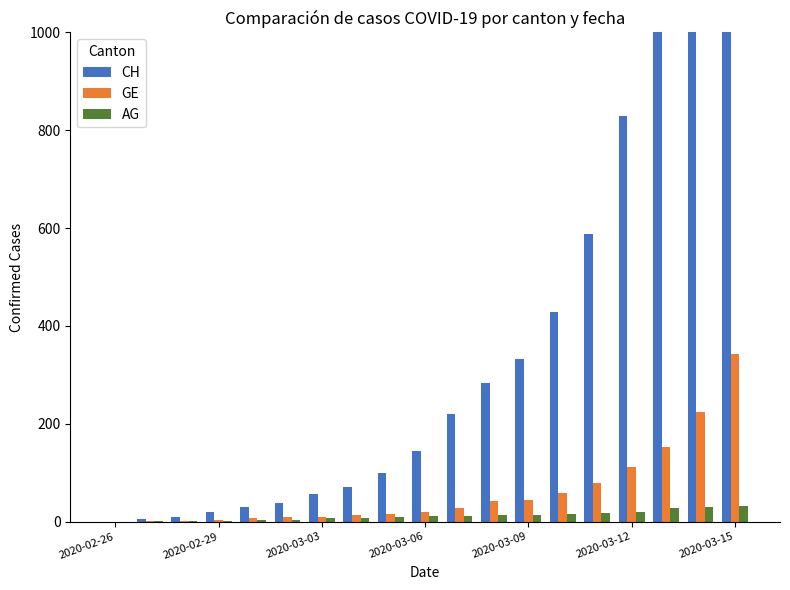

Reading left to right, list all the values displayed in this chart.

CH: 0	5	9	19	31	38	56	70	99	144	220	283	332	429	588	830	1145	1478	1896
GE: 0	1	1	4	8	9	10	13	15	20	29	42	44	59	79	112	153	224	343
AG: 0	1	1	1	3	4	7	7	10	11	12	14	14	15	18	20	27	30	33